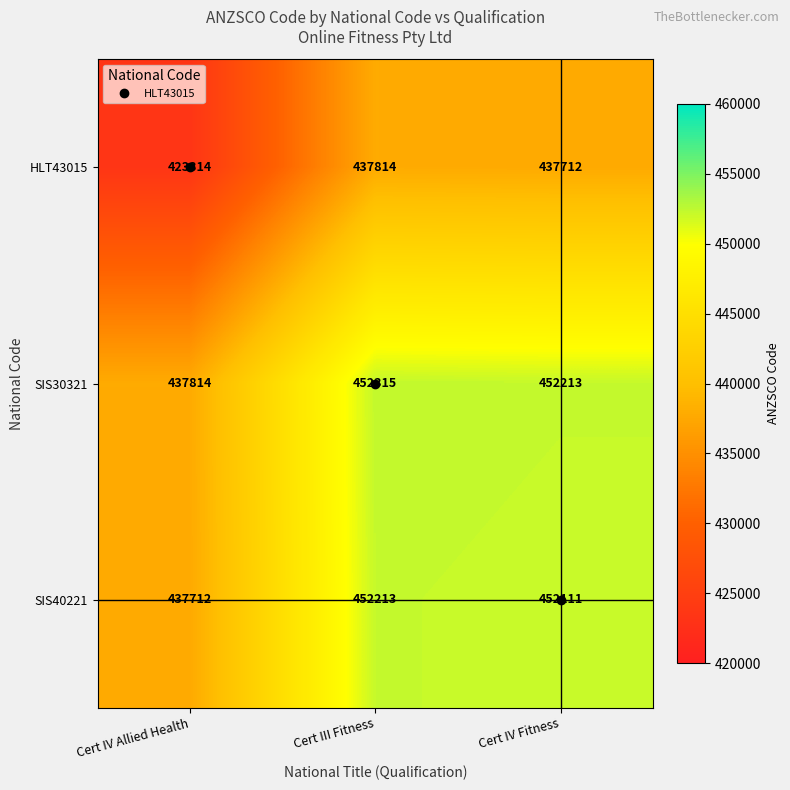

Is it true that SIS30321 equals 611321 at Cert III Fitness?

False